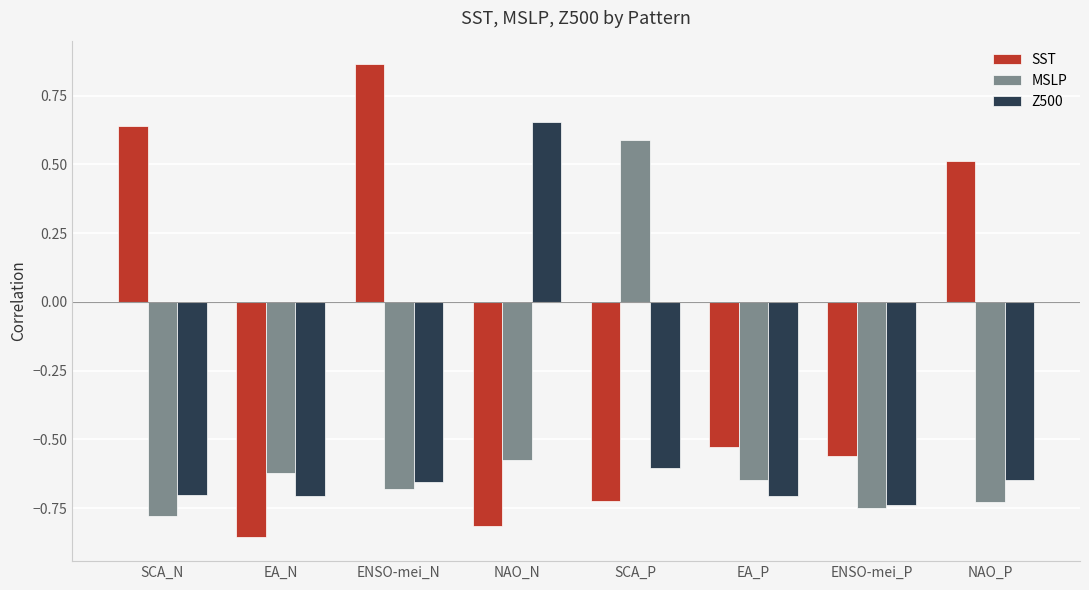

Are the bars grouped side by side (vs. stacked)?

Yes